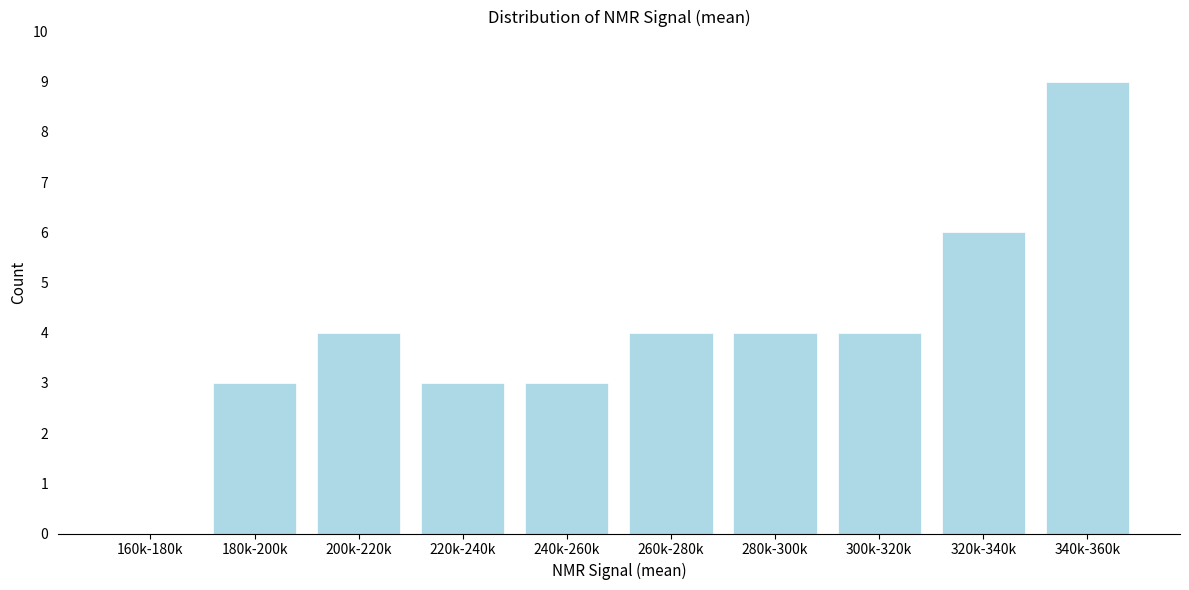

Reading left to right, transcribe all the data shown in this chart.

160k-180k=0	180k-200k=3	200k-220k=4	220k-240k=3	240k-260k=3	260k-280k=4	280k-300k=4	300k-320k=4	320k-340k=6	340k-360k=9